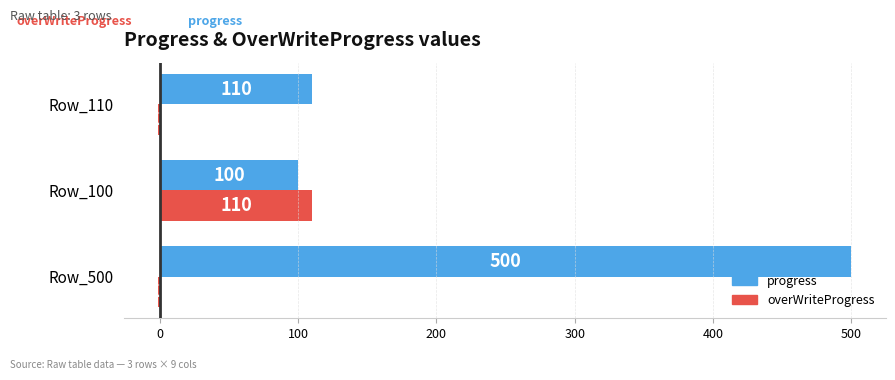

What is the greatest value displayed?

500